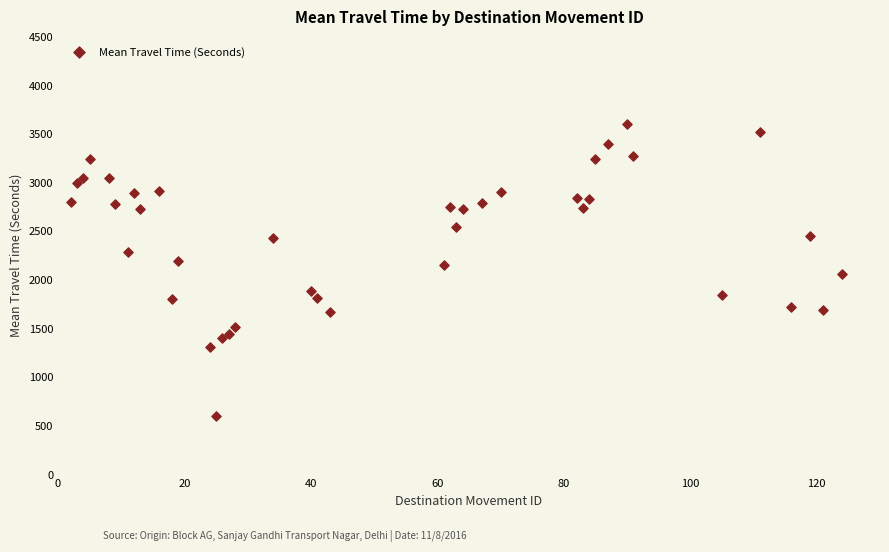

What is the range of X values (max minus min)?

122